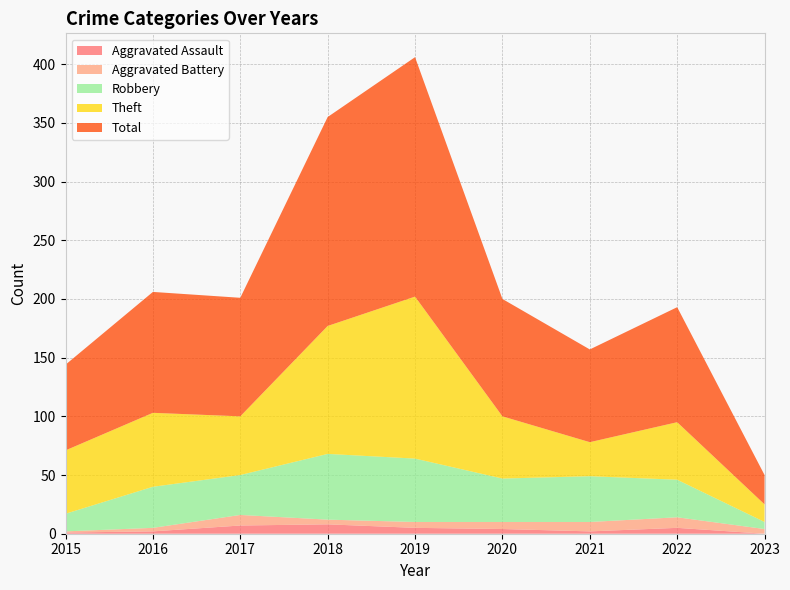

Reading left to right, extract all data points from this chart.

Aggravated Assault: 1	2	7	8	5	4	2	5	0
Aggravated Battery: 1	3	9	4	5	6	8	9	4
Robbery: 15	35	34	56	54	37	39	32	6
Theft: 54	63	50	109	138	53	29	49	15
Total: 73	103	101	178	204	100	79	98	25